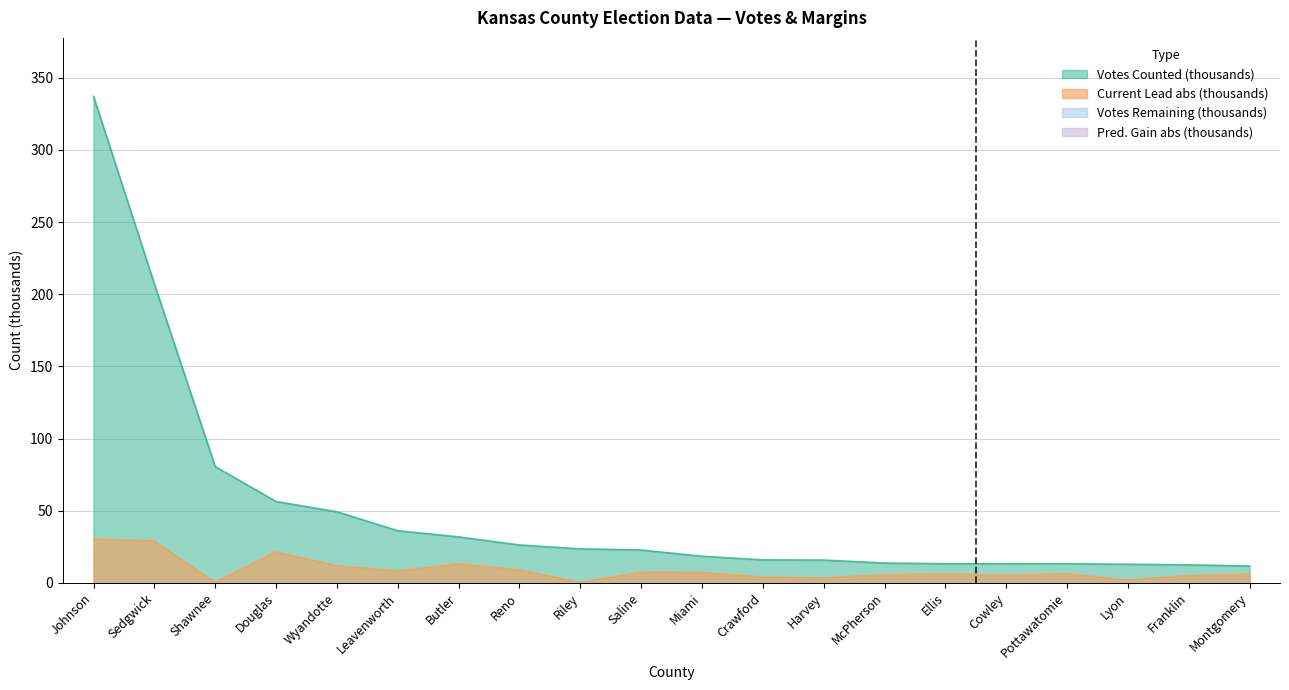

Is the value of Current Lead (abs) at Douglas greater than the value of Votes Counted at Reno?

No